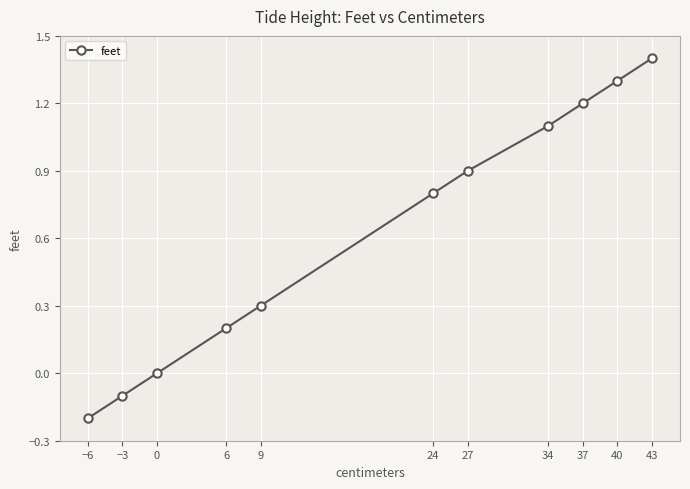

Which has a higher value, 27 or 40?

40